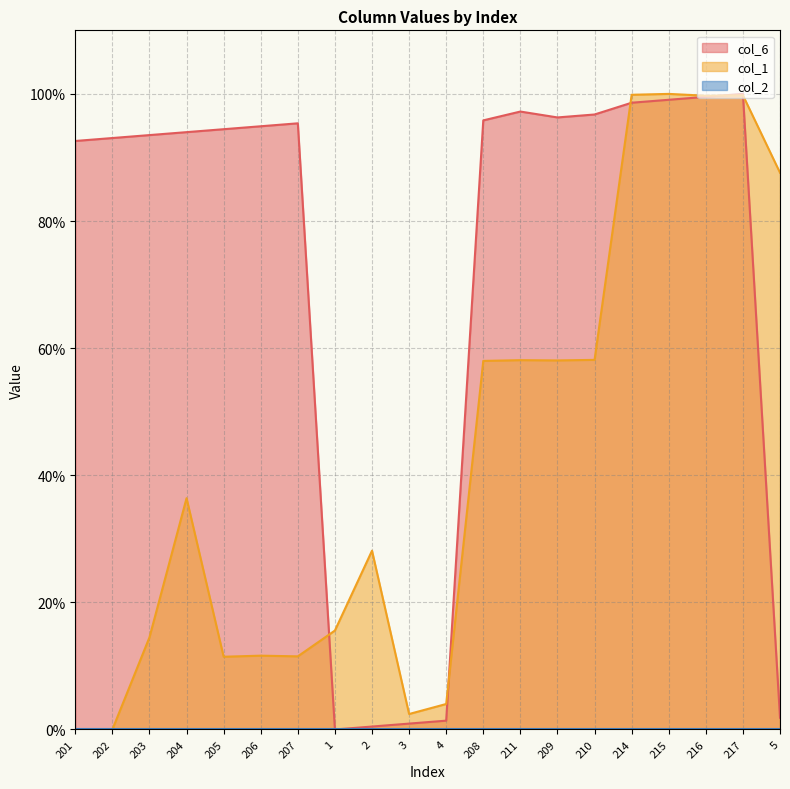

At which label does col_6 reach its minimum?

1